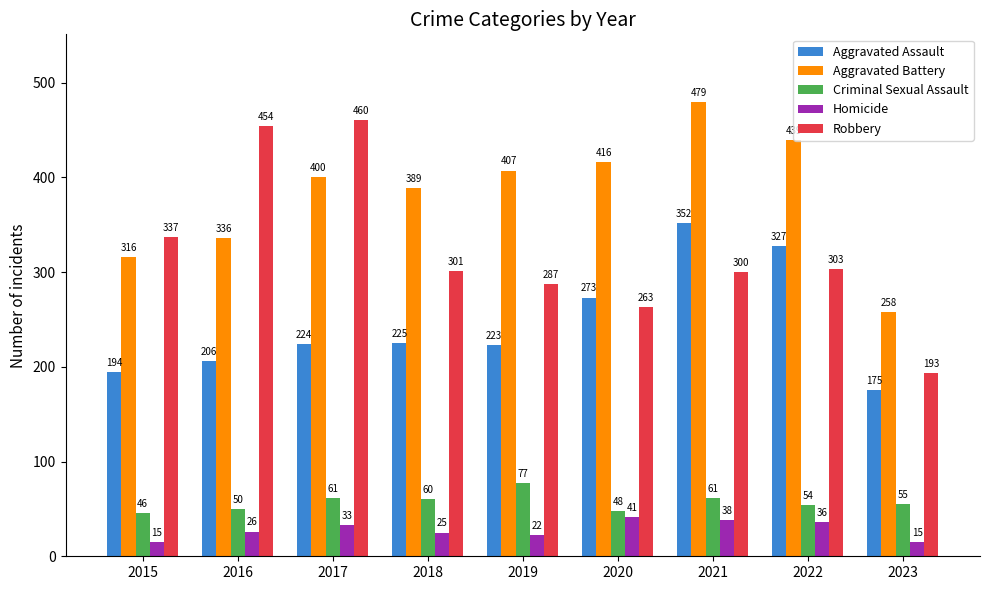

What is the lowest value of the Aggravated Assault series?

175